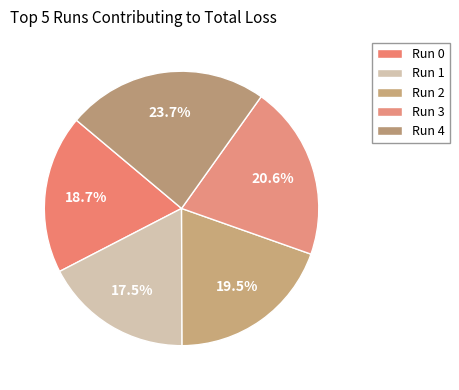

Approximately how many times larger is the value at Run 2 compared to Run 4?

0.8